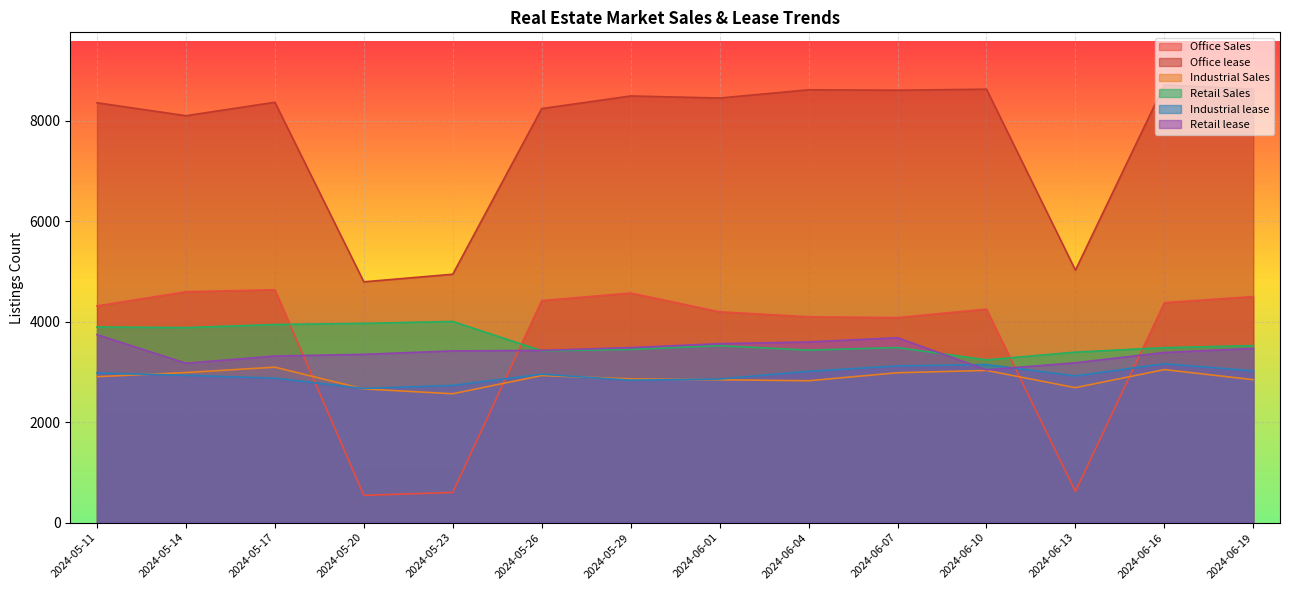

True or false: Retail Sales and Office Sales cross at least once.

True